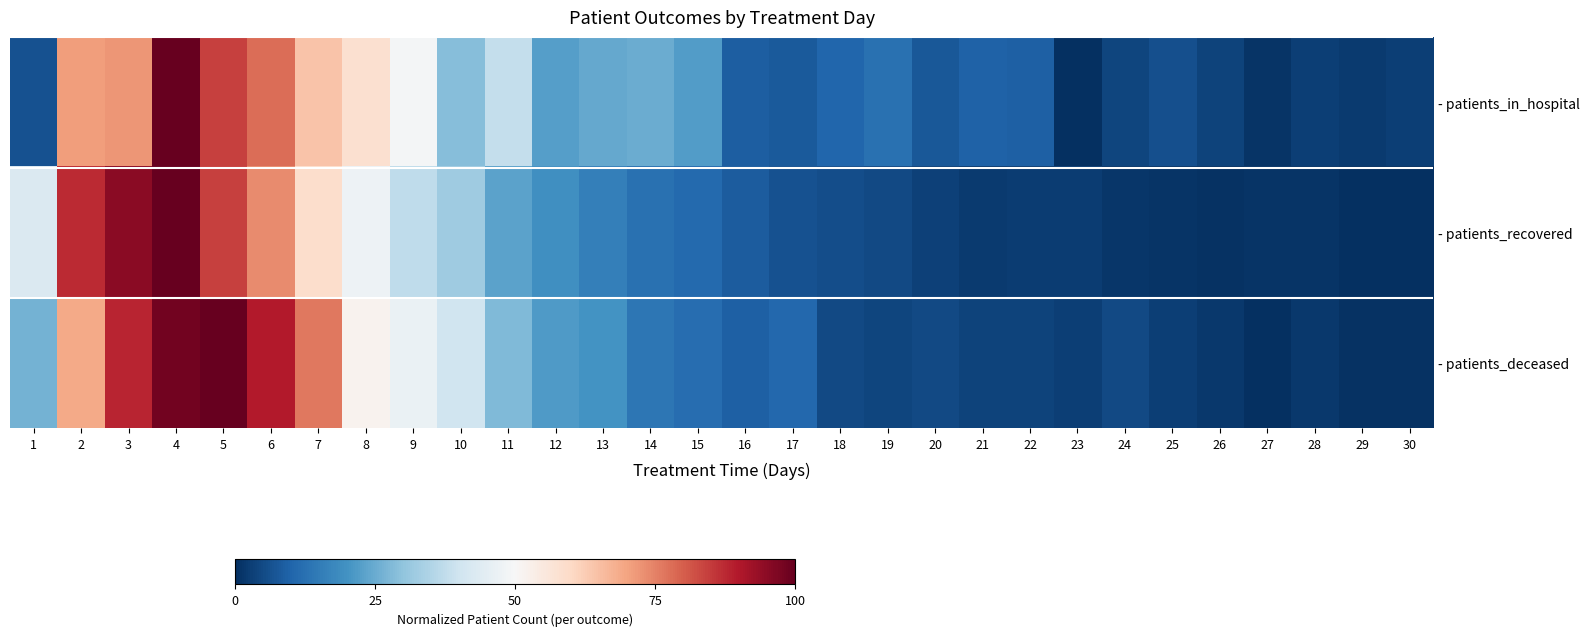

Which label corresponds to the largest value in the chart?

4